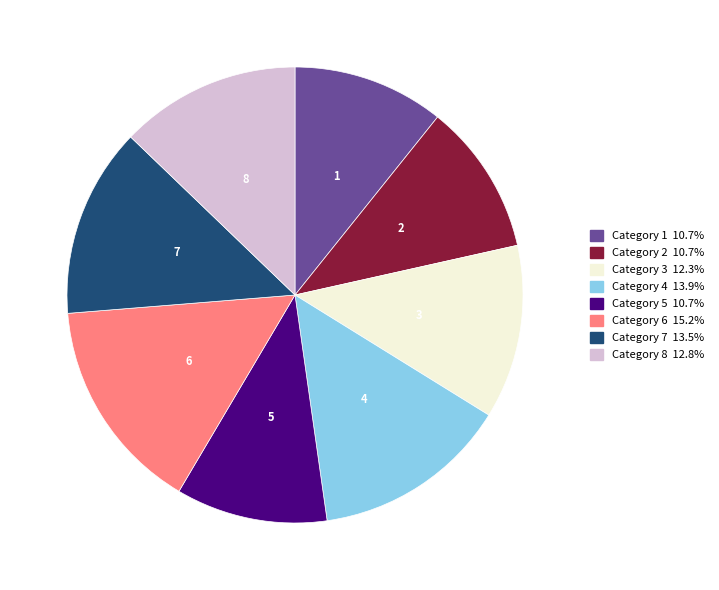

Count the number of slices in the pie.

8